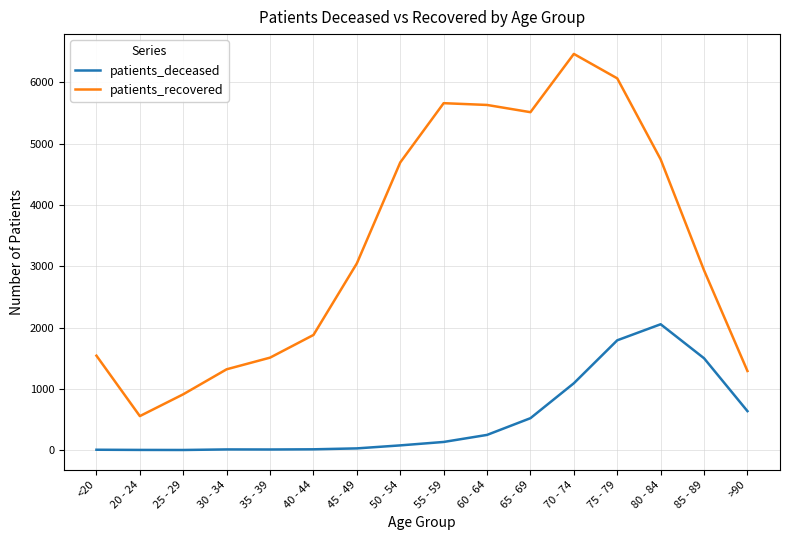

True or false: patients_deceased has more than 1 points higher than both neighbors.

True